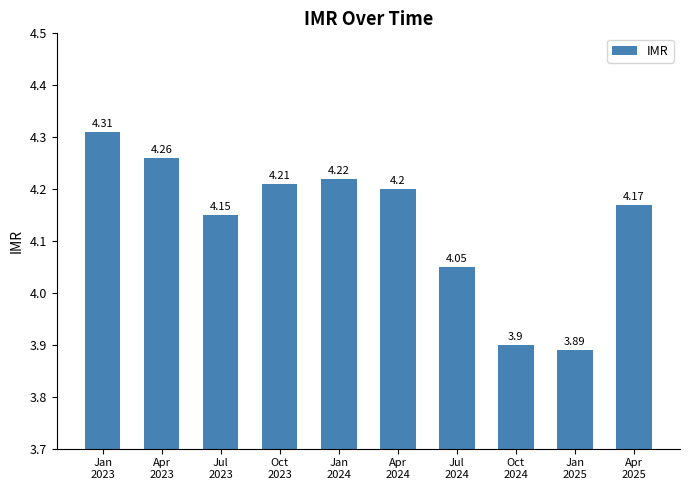

What is the average value?

4.1